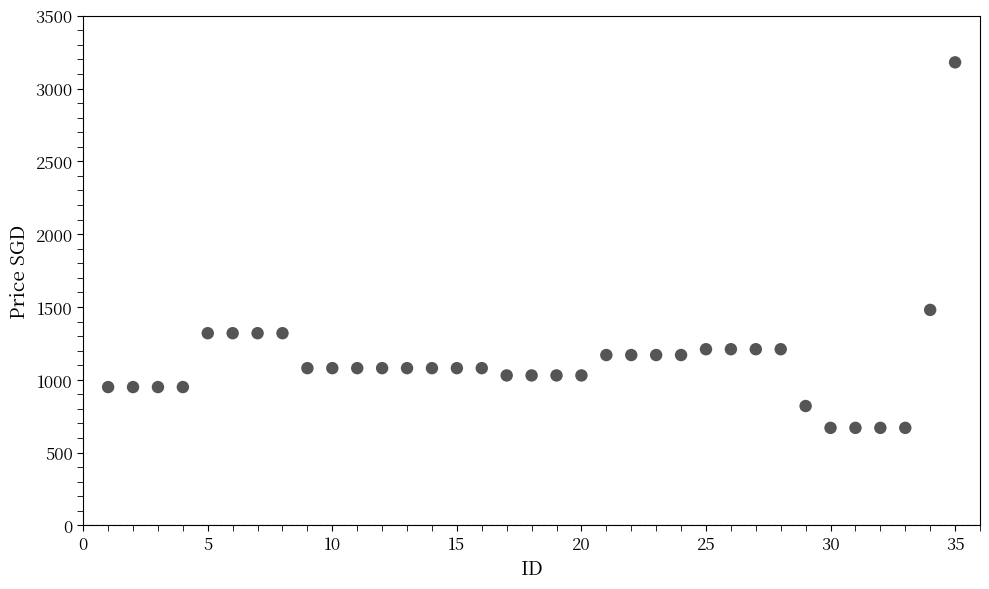

What is the range of X values (max minus min)?

34